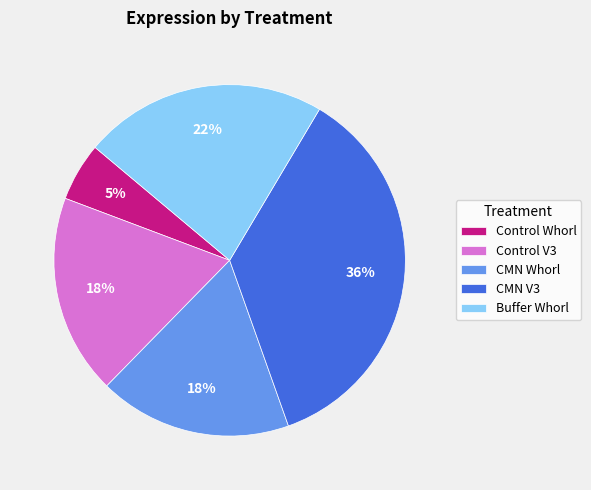

To the nearest percent, what percentage of the pie is Buffer Whorl?

22%